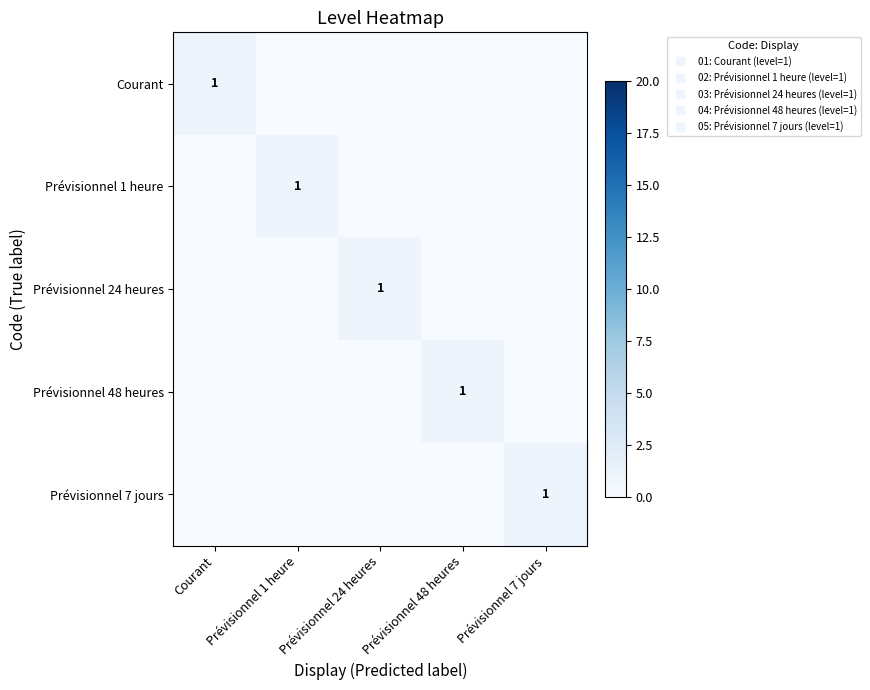

Between Prévisionnel 7 jours and Prévisionnel 48 heures, which is larger?

Prévisionnel 7 jours